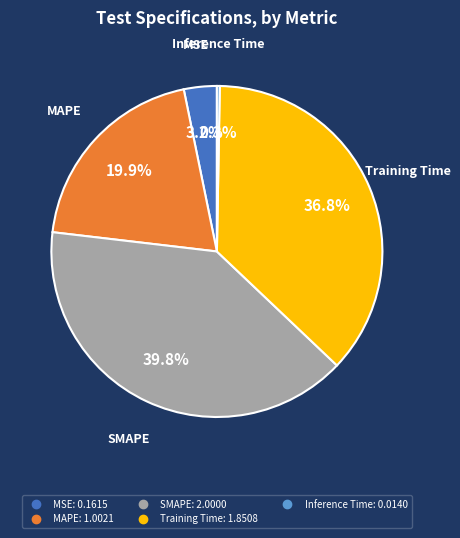

To the nearest percent, what is the average slice percentage?

20%